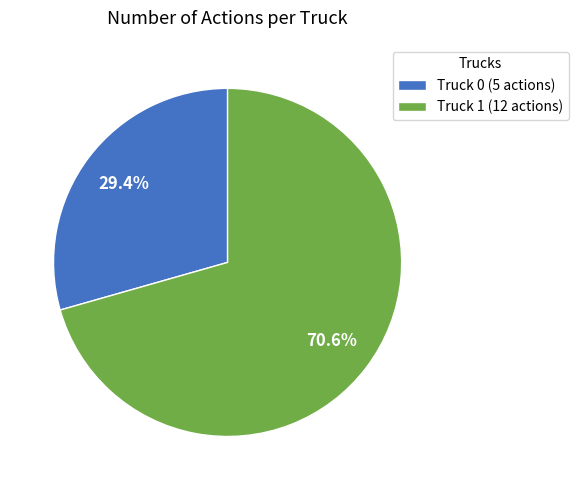

True or false: Truck 1 accounts for 71% of the total.

True